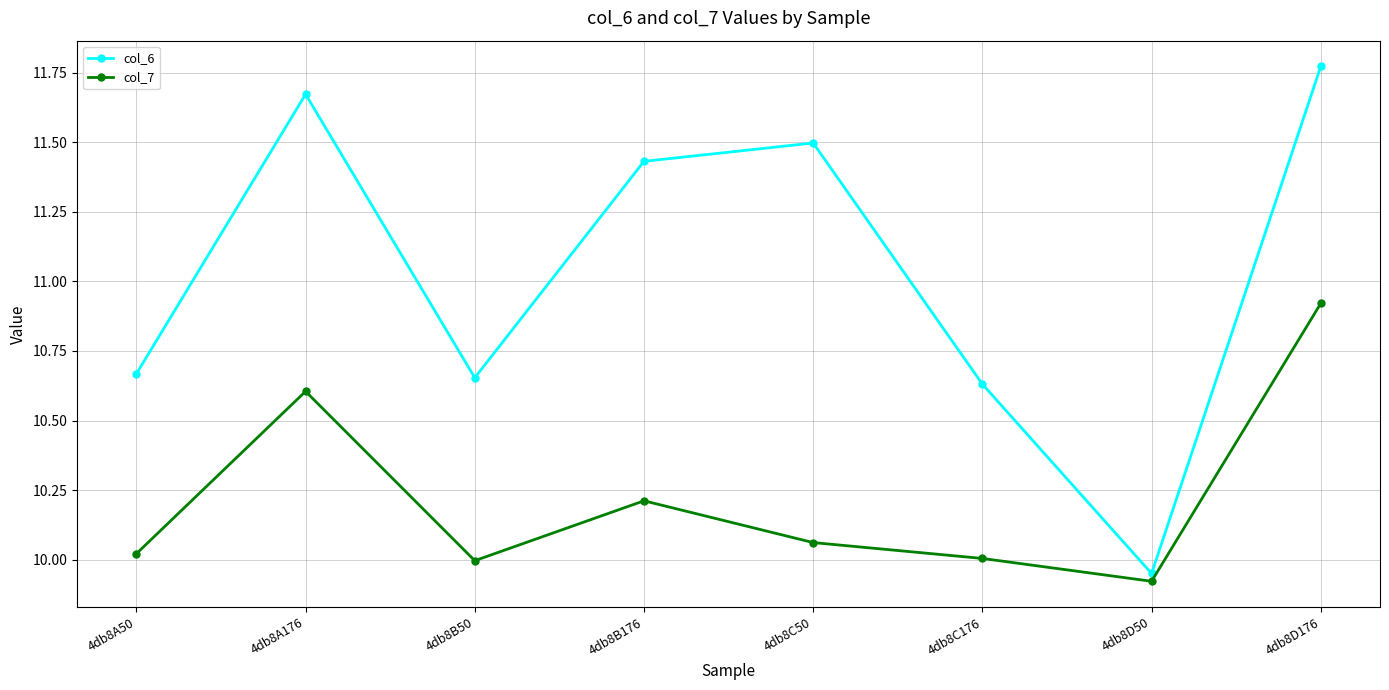

Which series has the largest total across all categories?

col_6